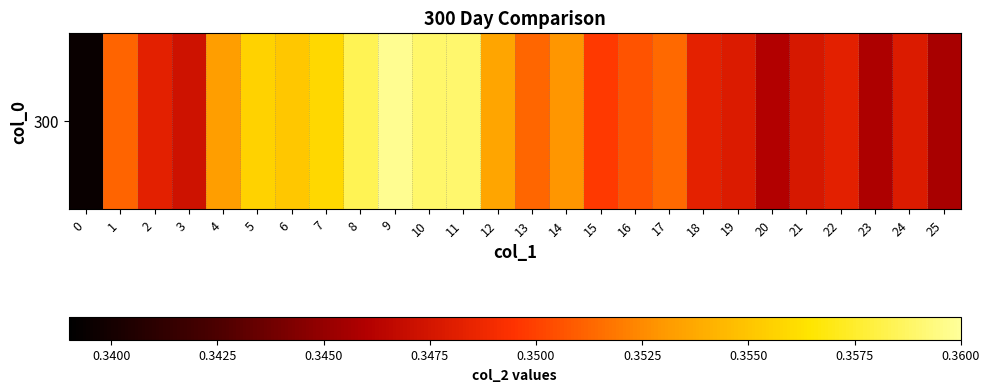

Reading left to right, extract all data points from this chart.

0.3	0.4	0.3	0.3	0.4	0.4	0.4	0.4	0.4	0.4	0.4	0.4	0.4	0.4	0.4	0.3	0.4	0.4	0.3	0.3	0.3	0.3	0.3	0.3	0.3	0.3